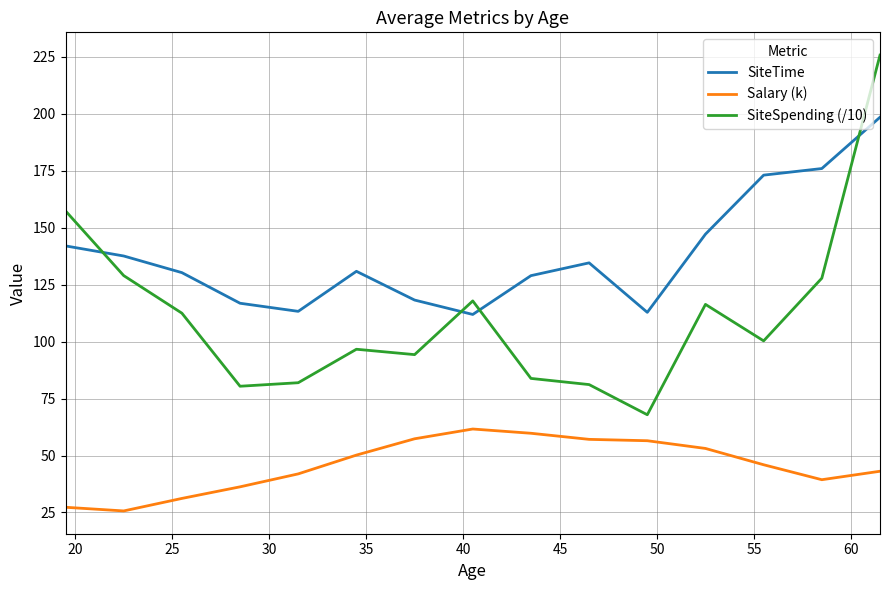

What is the sum of all Salary (k) values?

686.5